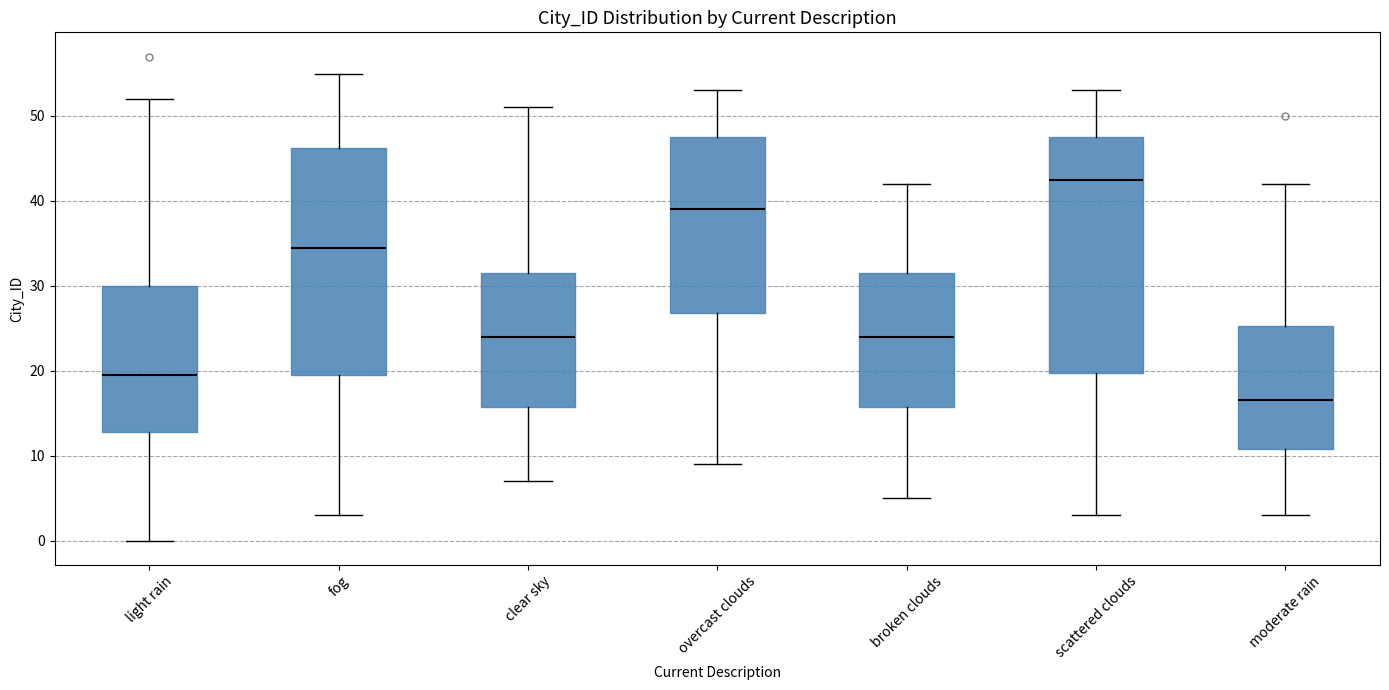

Comparing the boxes themselves (not the whiskers), which one is the tallest?

scattered clouds